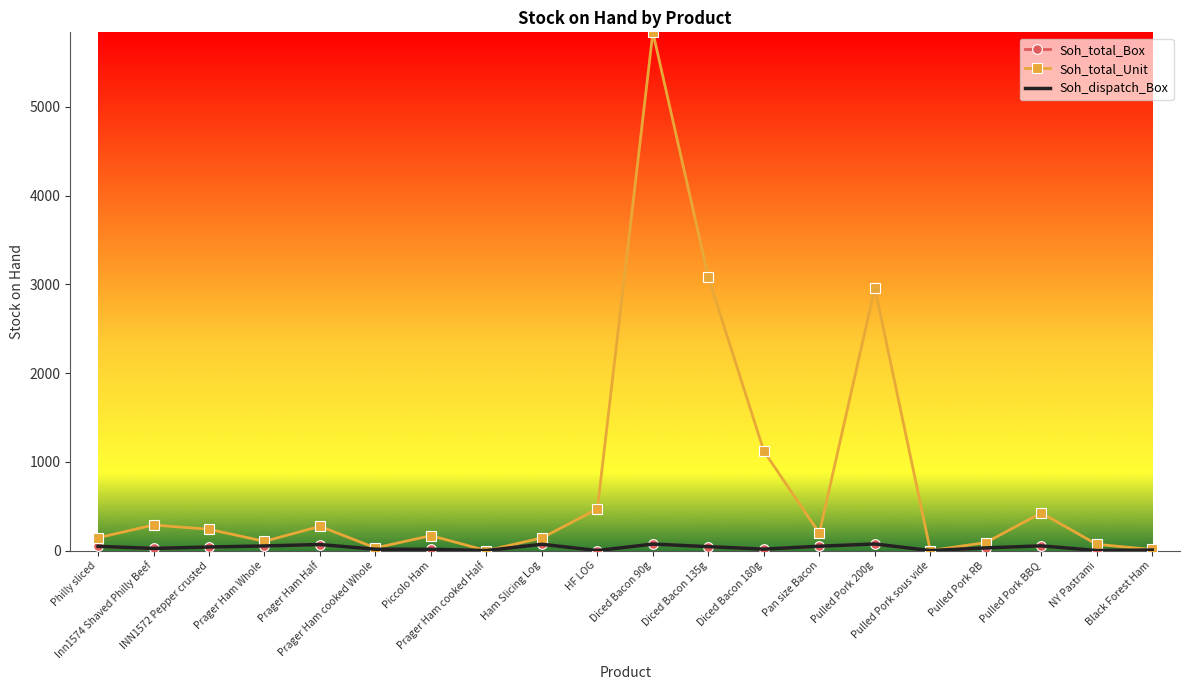

What is the value of the Soh_dispatch_Box point at the 6th from the left?

15